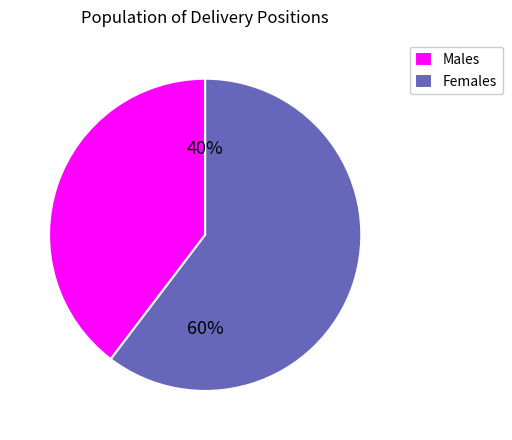

To the nearest percent, what is the average slice percentage?

50%